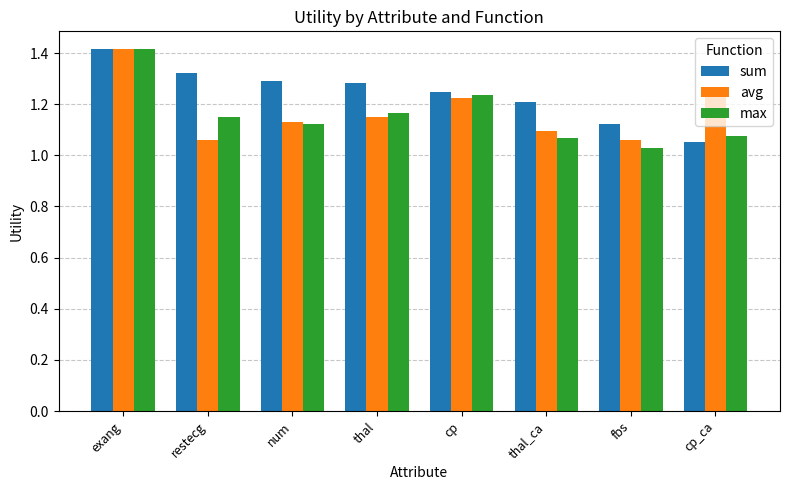

Which category has the highest value across all series?

exang